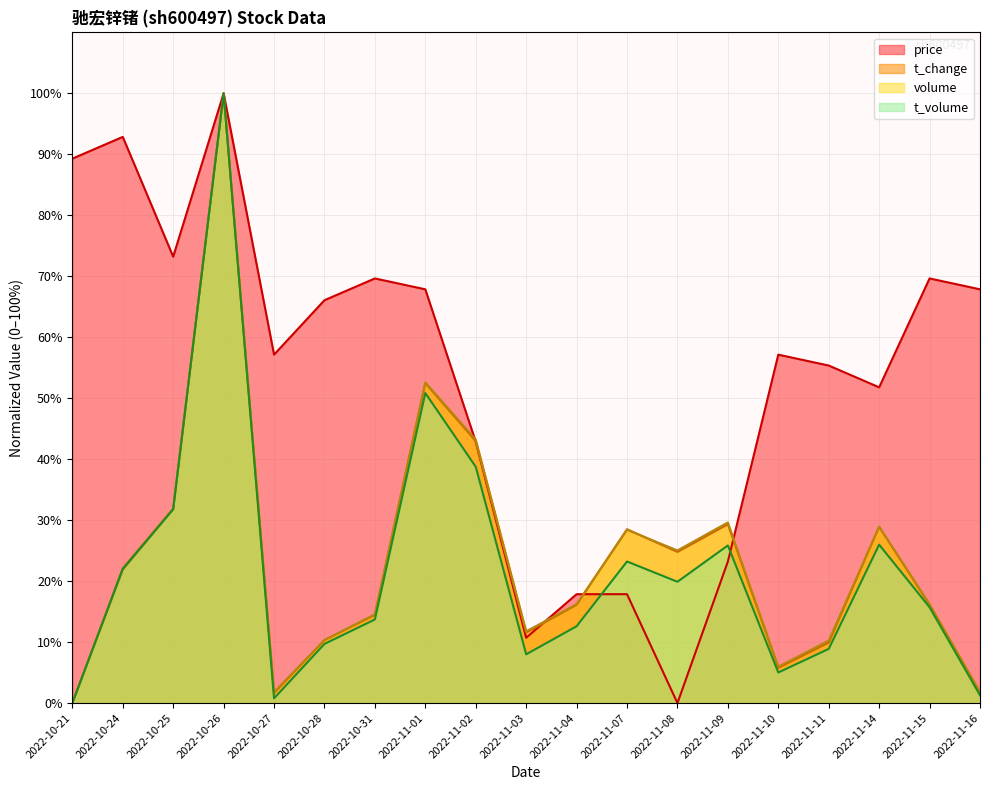

Does the chart have visible grid lines?

Yes